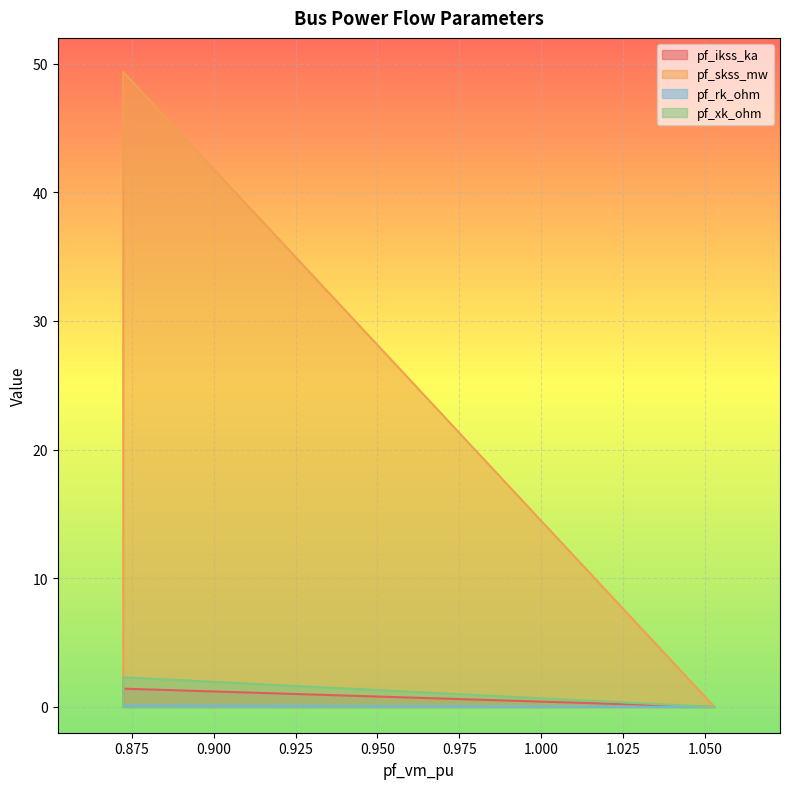

How many data points in pf_rk_ohm are above 0?

1